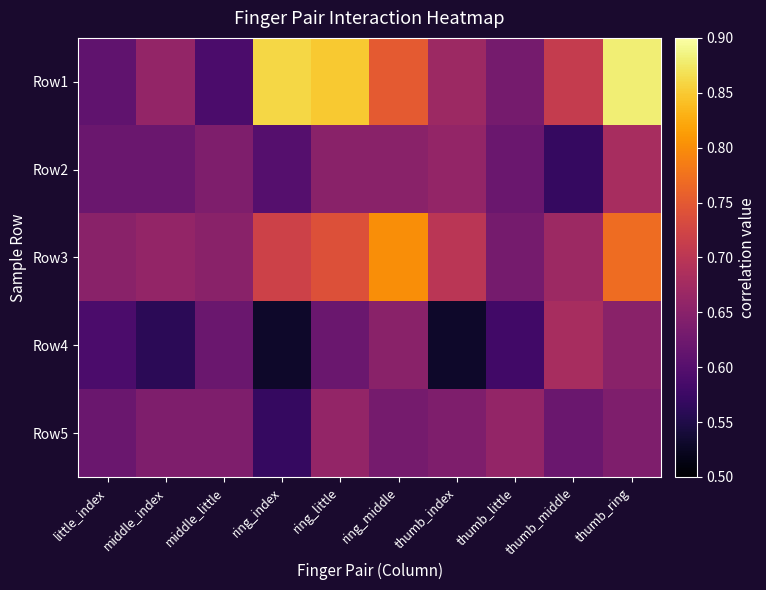

Reading right to left, list all the values displayed in this chart.

Row1: thumb_ring=0.9	thumb_middle=0.7	thumb_little=0.6	thumb_index=0.7	ring_middle=0.8	ring_little=0.8	ring_index=0.9	middle_little=0.6	middle_index=0.7	little_index=0.6
Row2: thumb_ring=0.7	thumb_middle=0.6	thumb_little=0.6	thumb_index=0.7	ring_middle=0.7	ring_little=0.7	ring_index=0.6	middle_little=0.6	middle_index=0.6	little_index=0.6
Row3: thumb_ring=0.8	thumb_middle=0.7	thumb_little=0.6	thumb_index=0.7	ring_middle=0.8	ring_little=0.7	ring_index=0.7	middle_little=0.7	middle_index=0.7	little_index=0.7
Row4: thumb_ring=0.7	thumb_middle=0.7	thumb_little=0.6	thumb_index=0.5	ring_middle=0.7	ring_little=0.6	ring_index=0.5	middle_little=0.6	middle_index=0.6	little_index=0.6
Row5: thumb_ring=0.6	thumb_middle=0.6	thumb_little=0.7	thumb_index=0.6	ring_middle=0.6	ring_little=0.7	ring_index=0.6	middle_little=0.6	middle_index=0.6	little_index=0.6